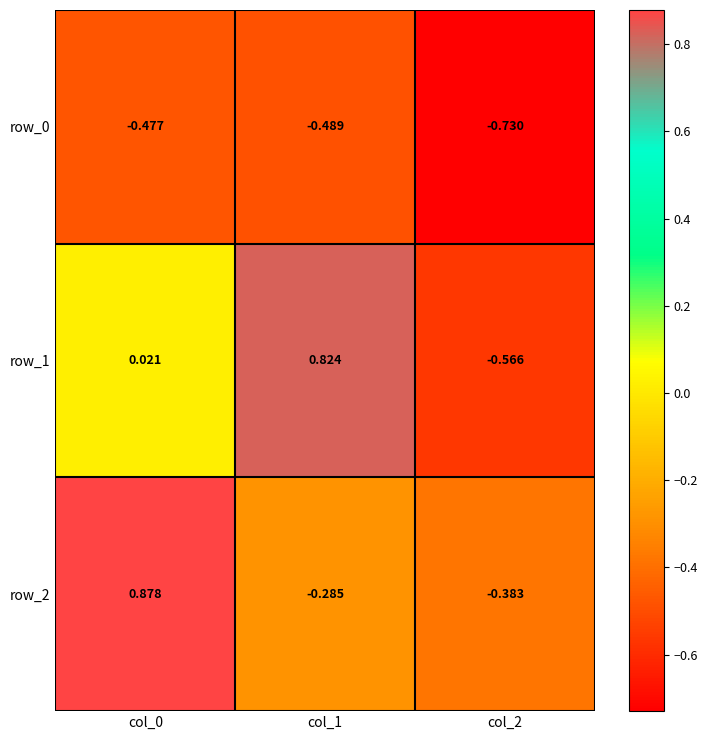

Is the value of row_1 at col_0 greater than the value of row_0 at col_2?

Yes